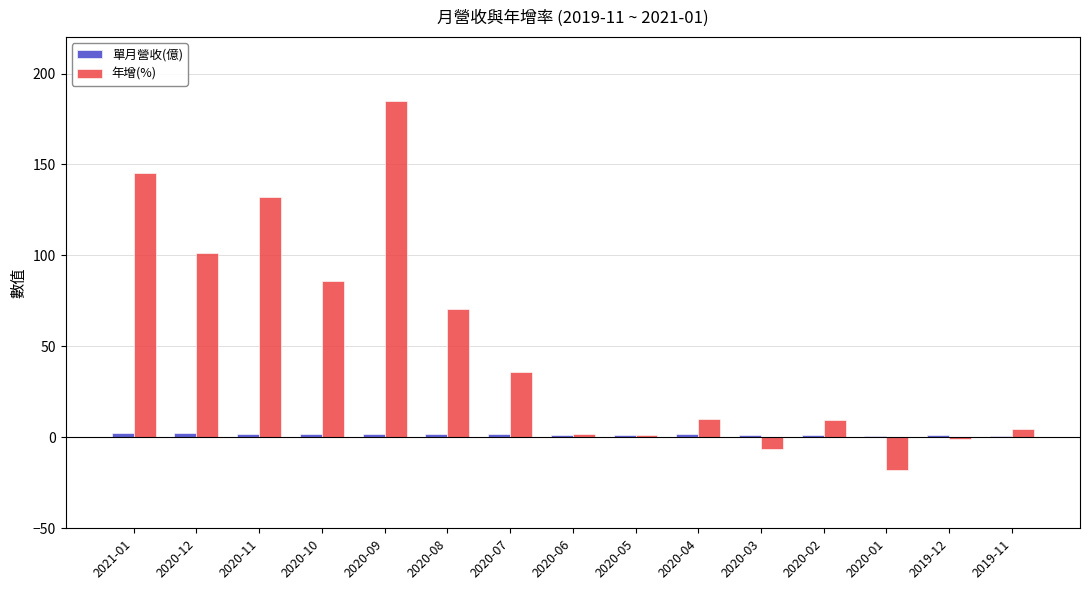

What is the label of the 5th bar from the left?

2020-09